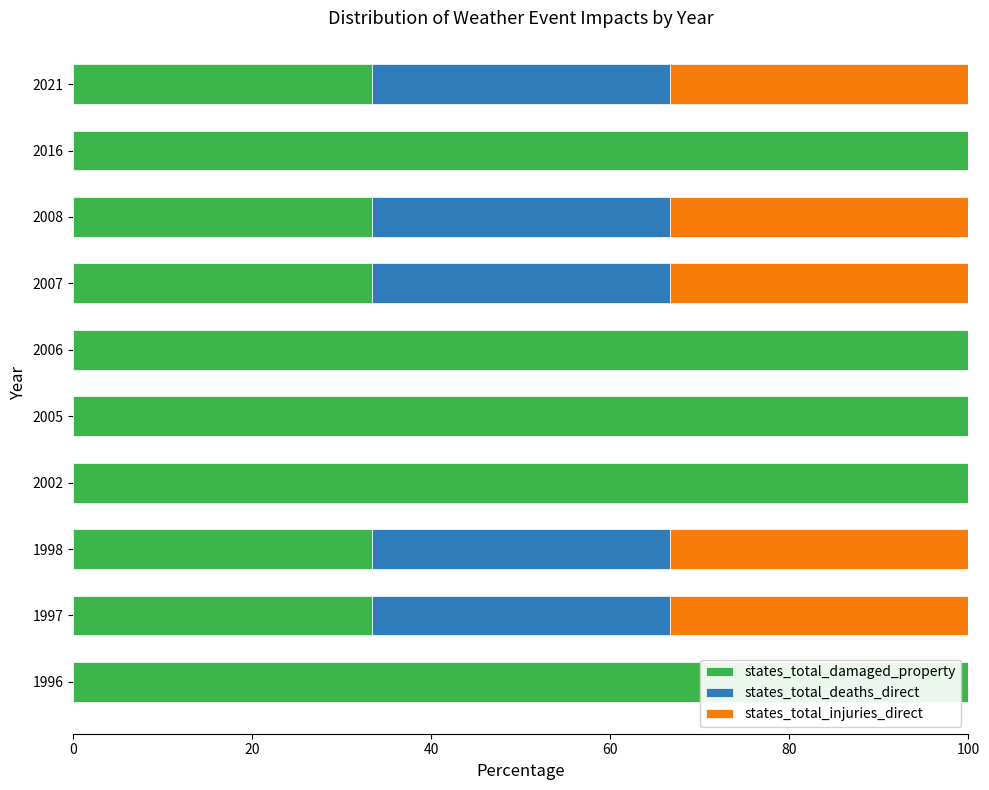

What is the total value across all series at 2006?

100.0